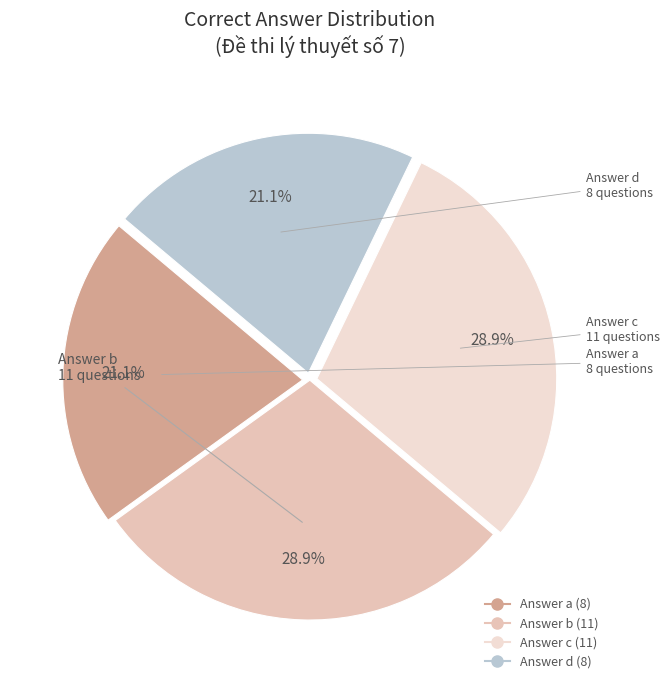

How many segments does this pie chart have?

4